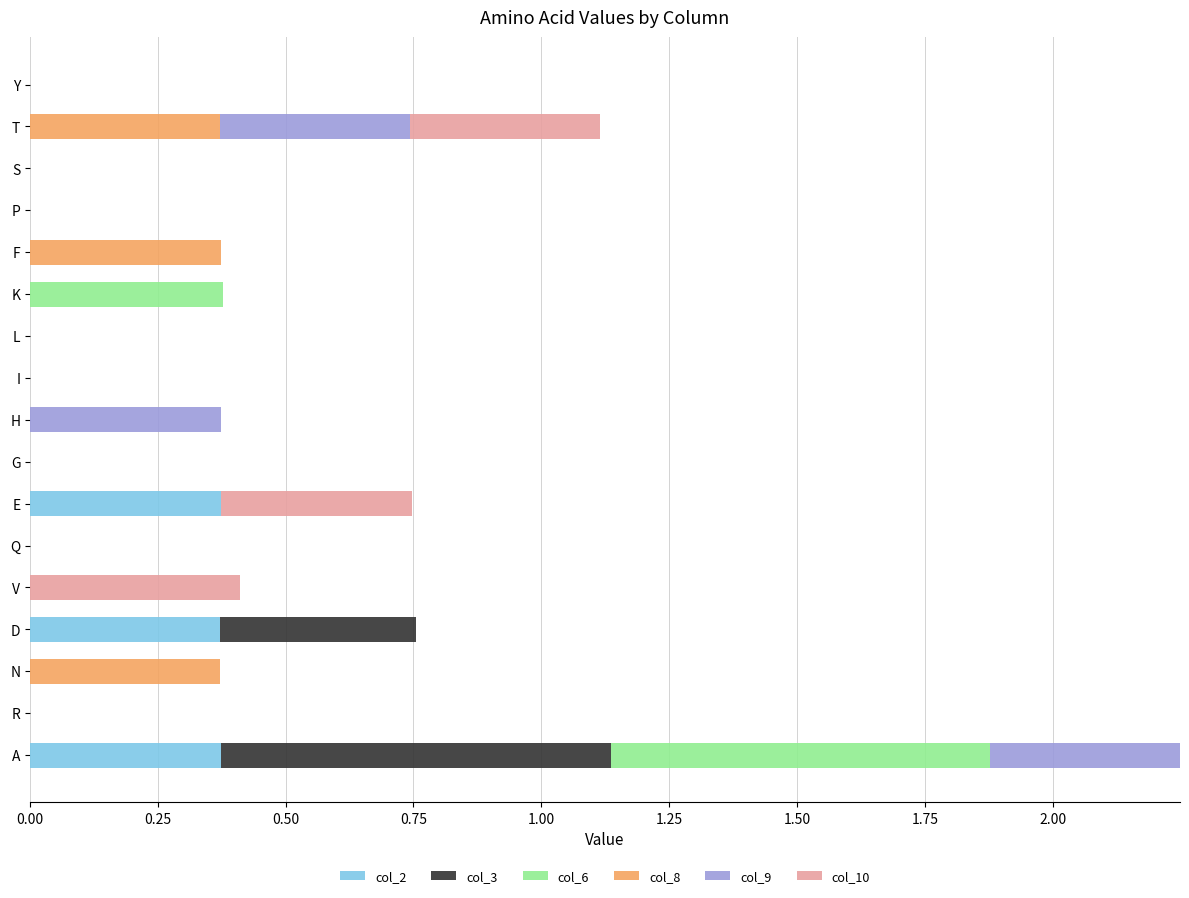

At which category is the sum across all series the highest?

A